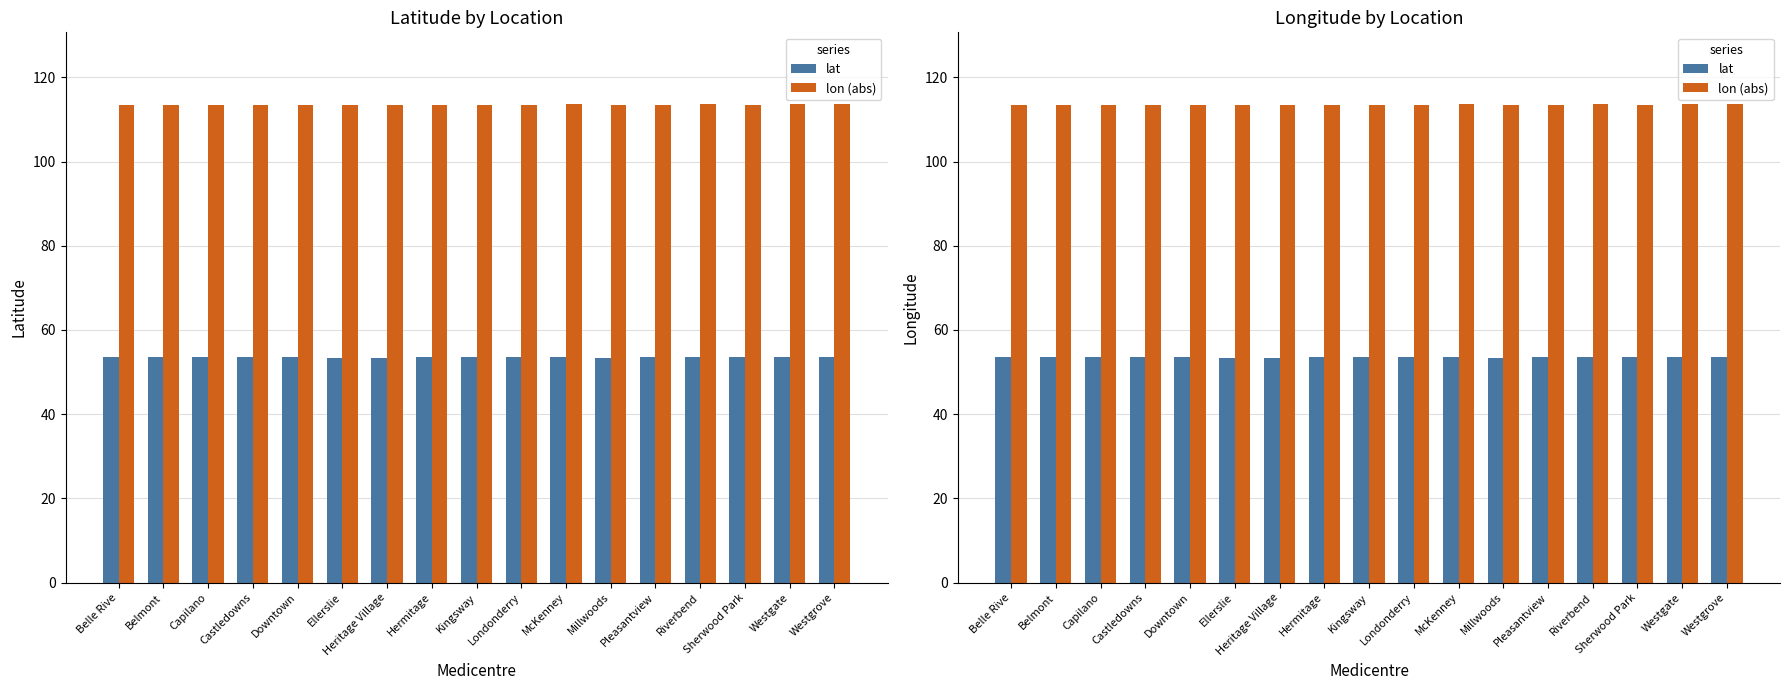

What is the value of the lon (abs) bar at the 1st from the left?

113.5